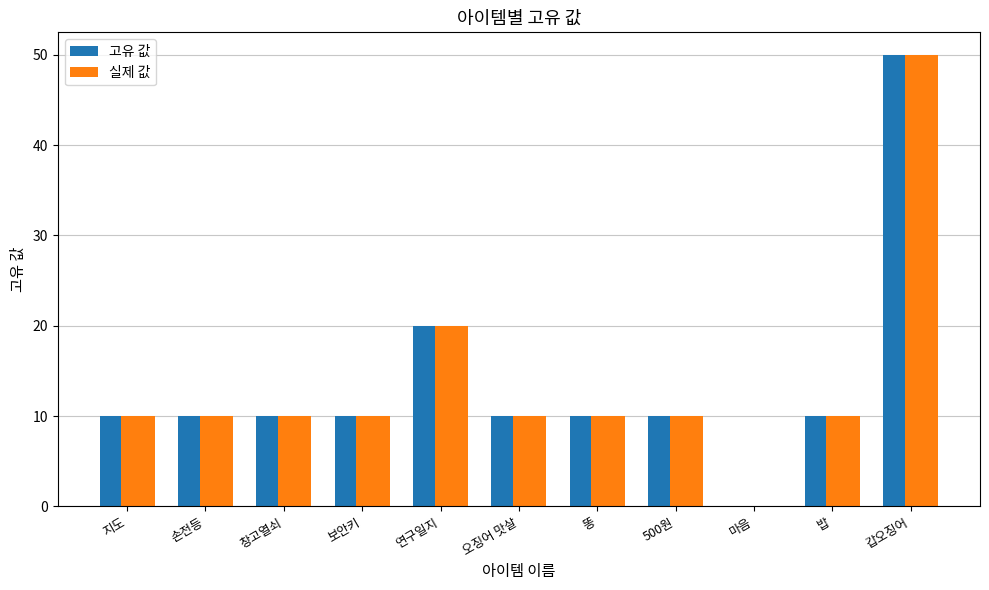

The value of 고유 값 at 지도 is 10. True or false?

True